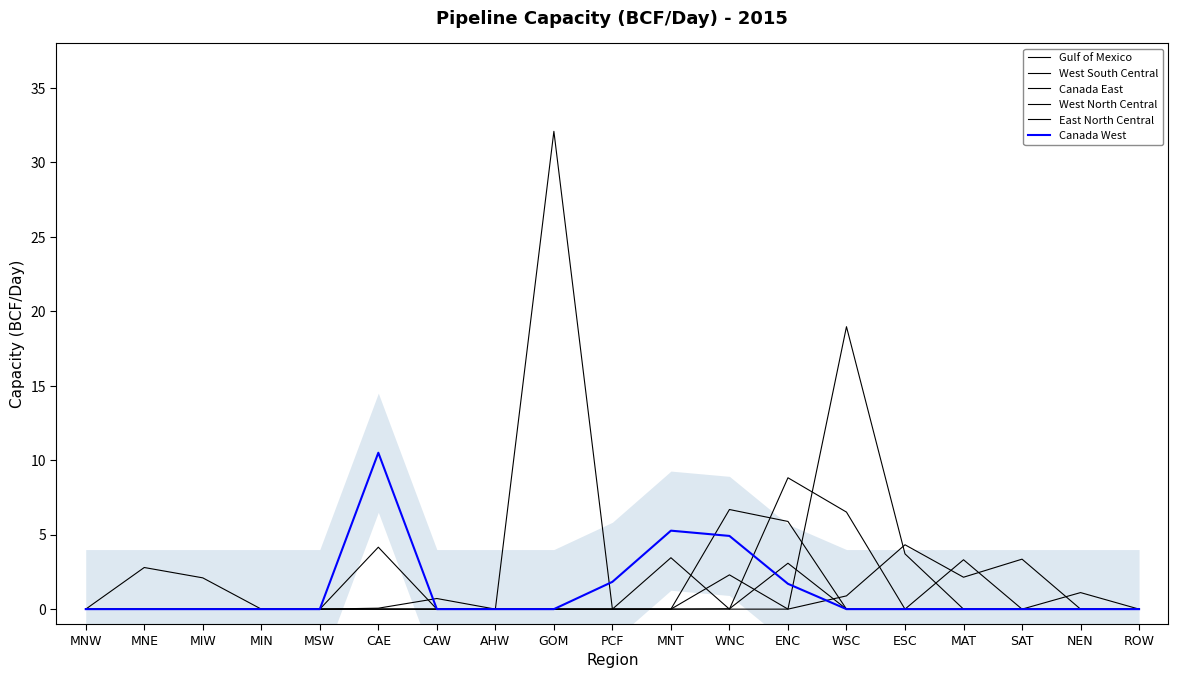

What is the difference between the highest and lowest values at CAW?

0.7